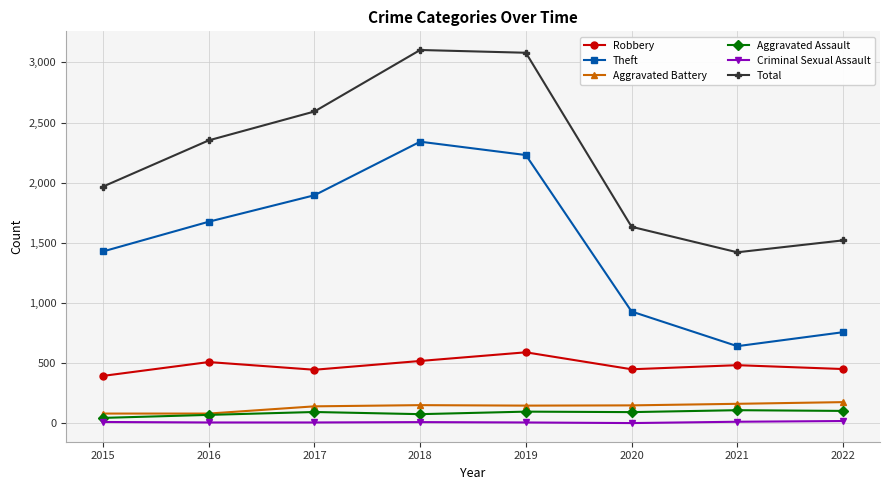

True or false: Aggravated Battery and Robbery cross at least once.

False